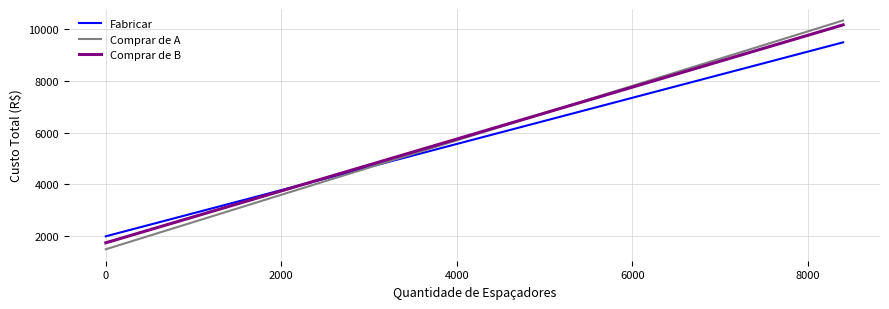

What is the minimum value shown in the chart?

1500